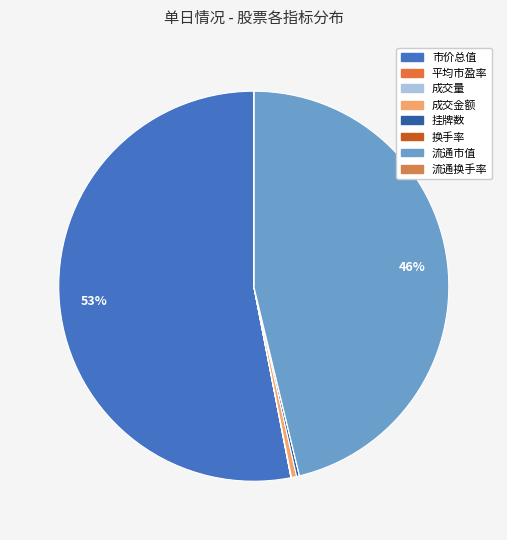

How many slices are in this pie chart?

8